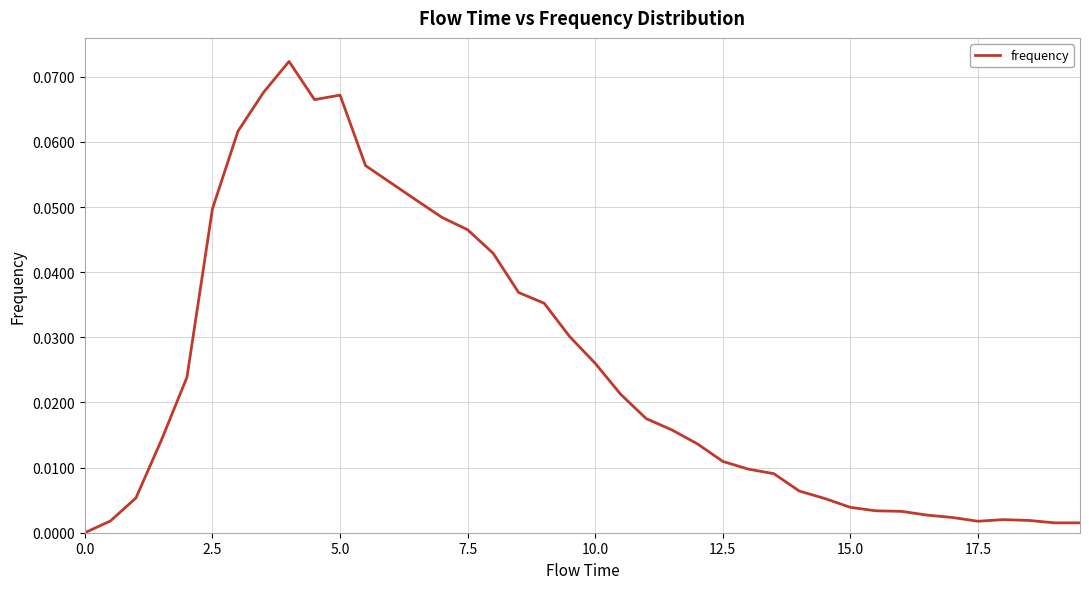

The chart shows a value of 0.0 at 0.0. True or false?

True